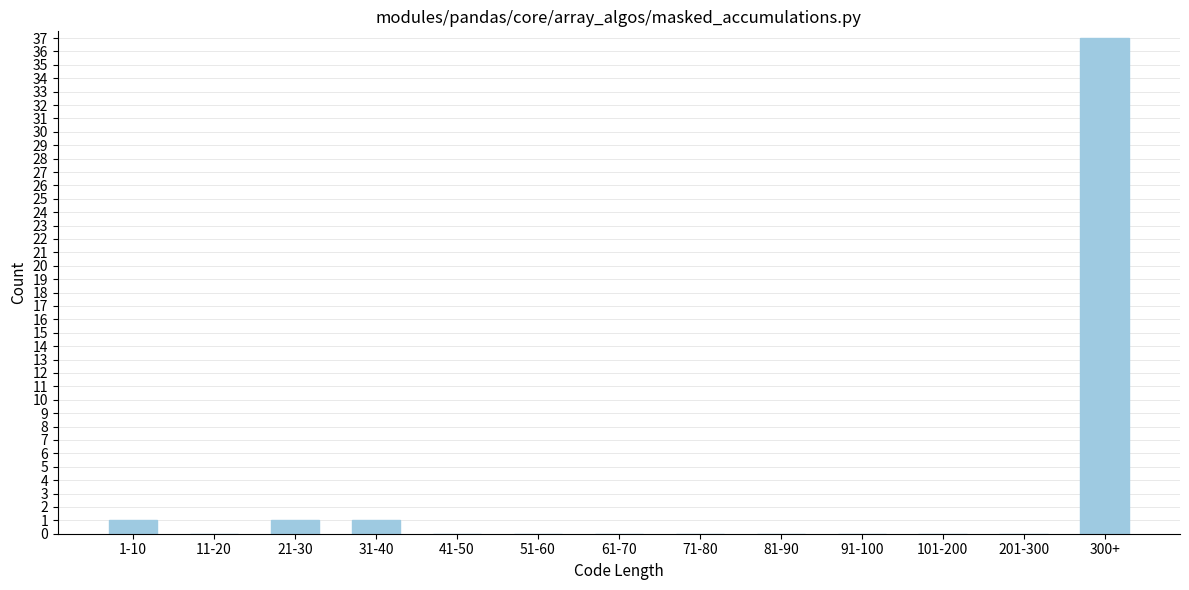

Reading left to right, what are all the values shown in this chart?

1-10=1	11-20=0	21-30=1	31-40=1	41-50=0	51-60=0	61-70=0	71-80=0	81-90=0	91-100=0	101-200=0	201-300=0	300+=37